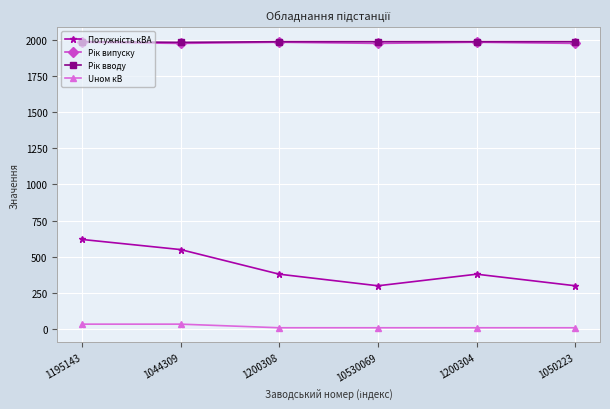

At how many categories does at least one series exceed 1887?

6